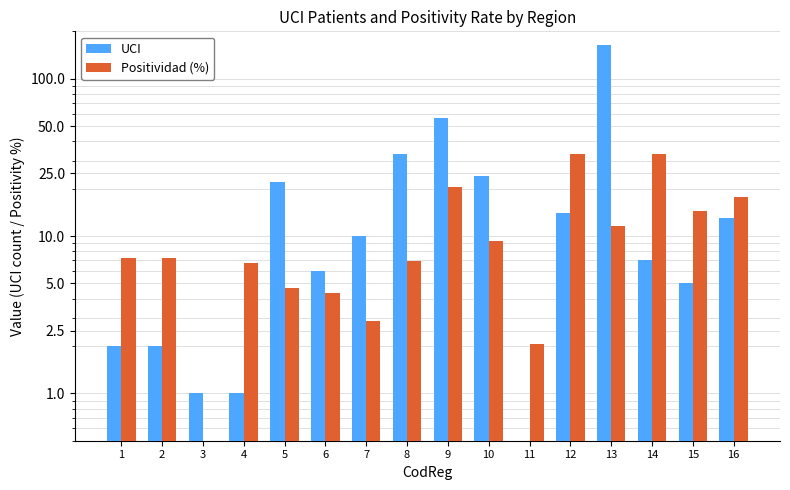

At which category is the sum across all series the highest?

13